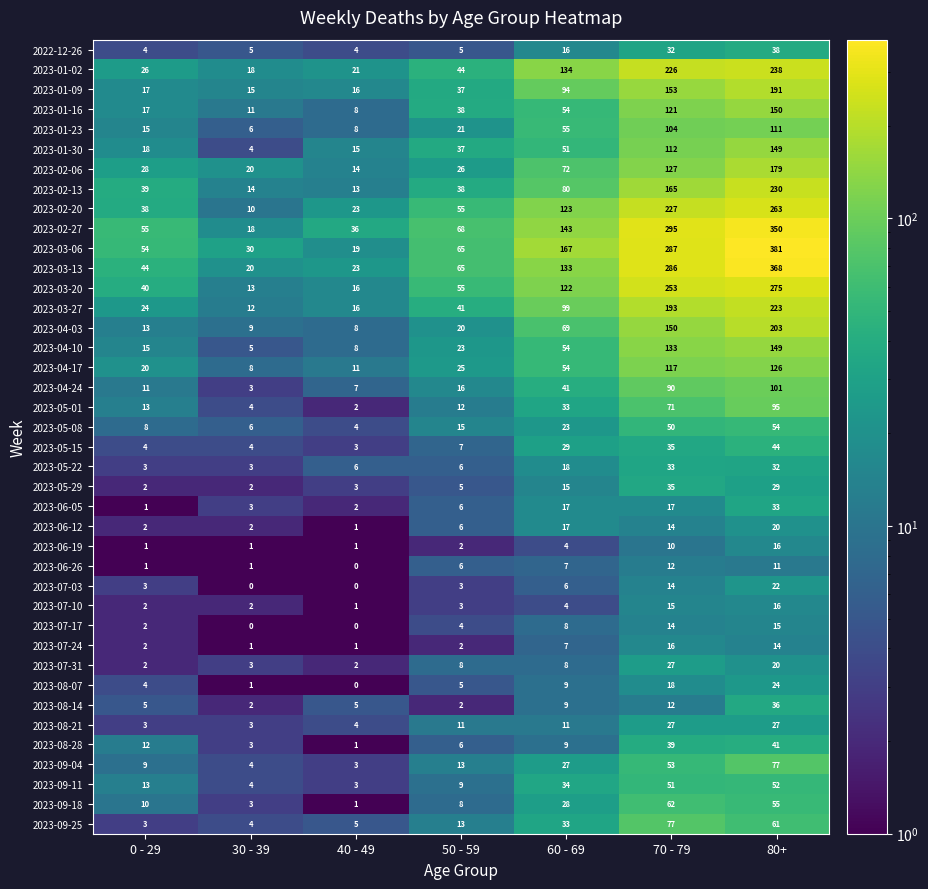

The value of 2023-05-22 at 70 - 79 is 33. True or false?

True